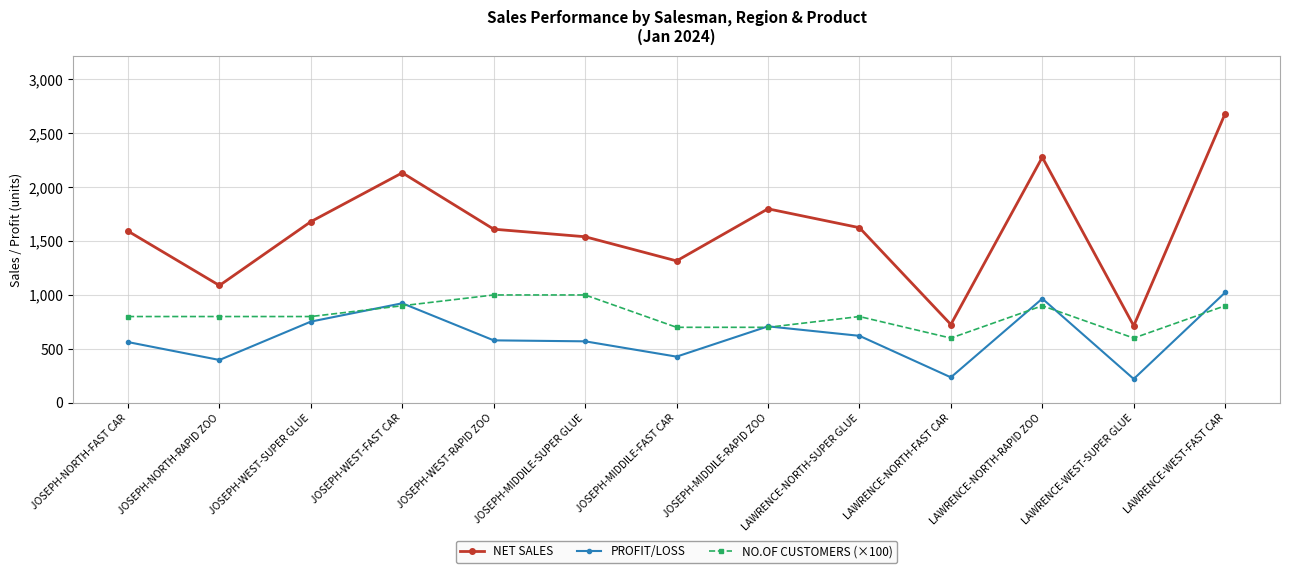

How many lines are shown in the chart?

3